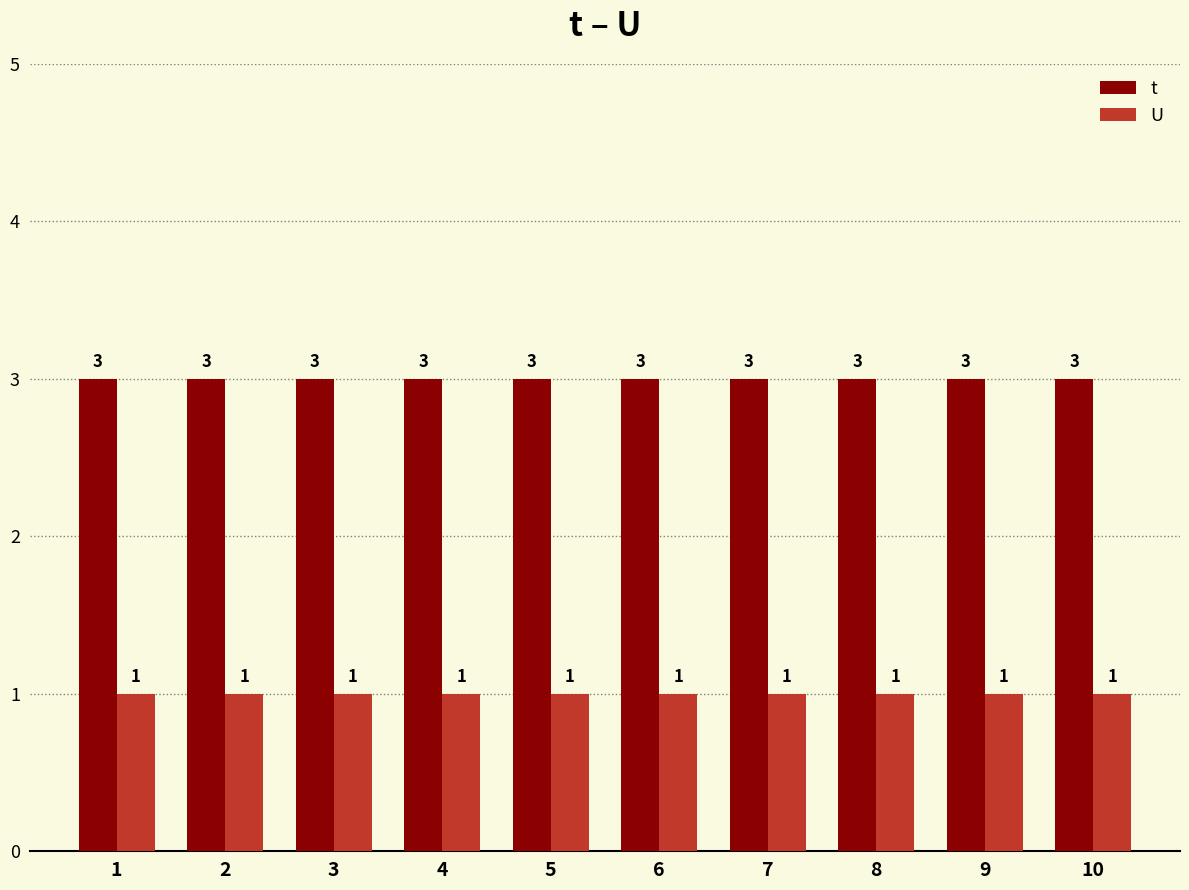

Are the bars horizontal?

No